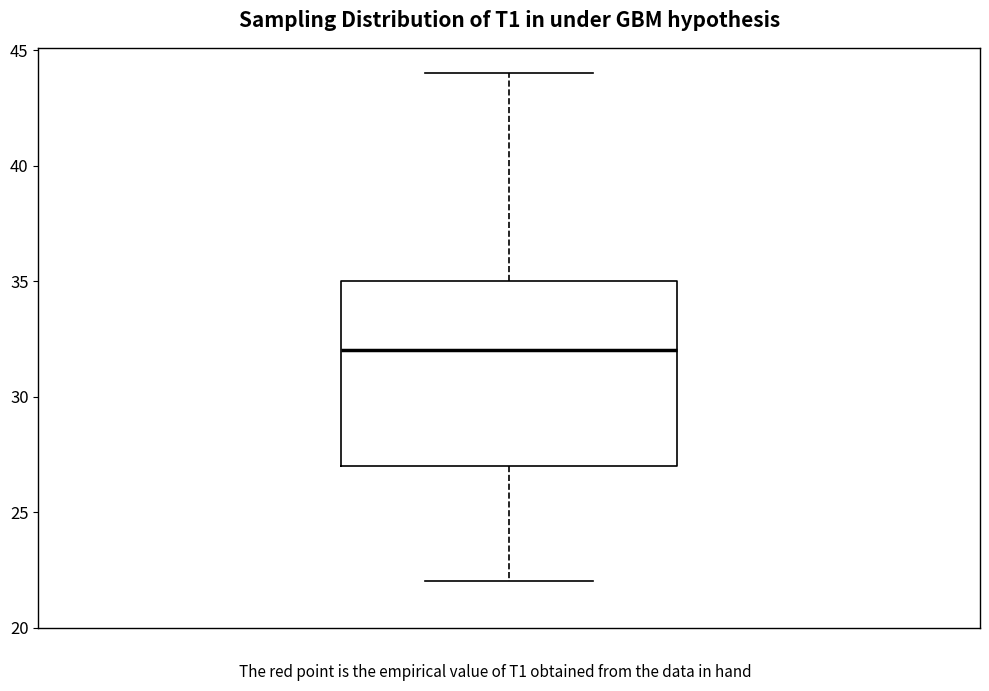

Transcribe this box plot: give where the median line is, the range the box spans, and where the two whiskers end, as read against the y-axis. The values are not printed on the chart, so give them approximately, as read against the axis.

median 32, box 27 to 35, whiskers 22 to 44